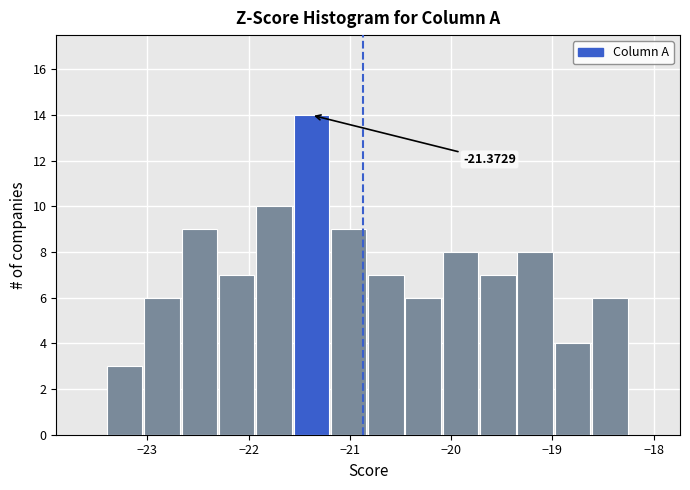

Around what value on the x-axis is the tallest bar? Give the approximate position of its centre, as read against the axis.

-21.4